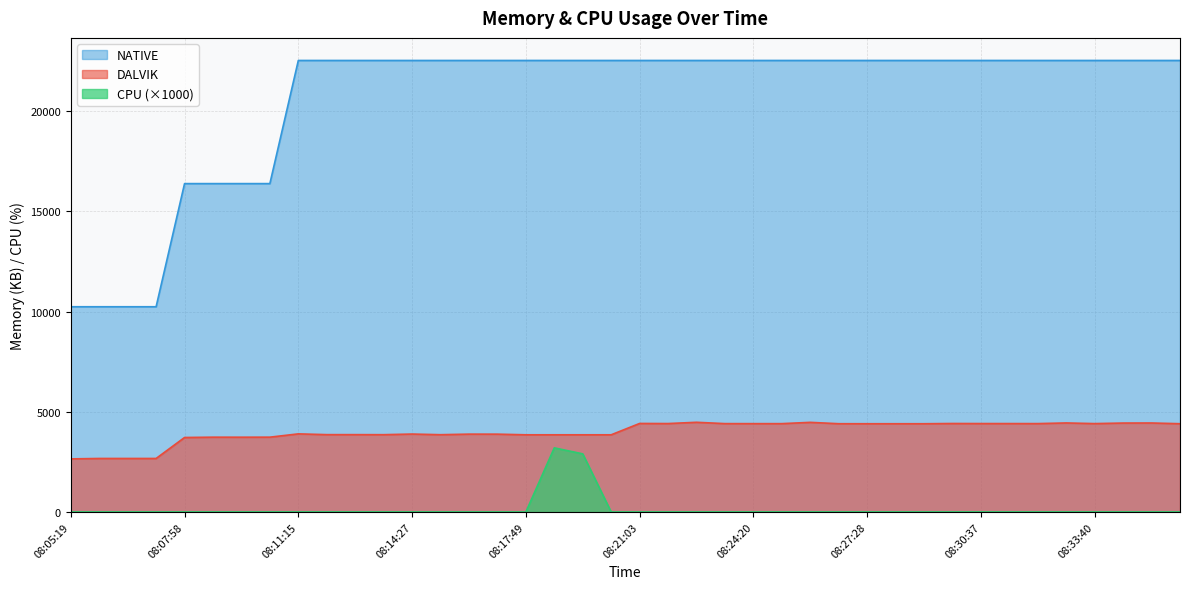

What is the maximum value for NATIVE?

22528